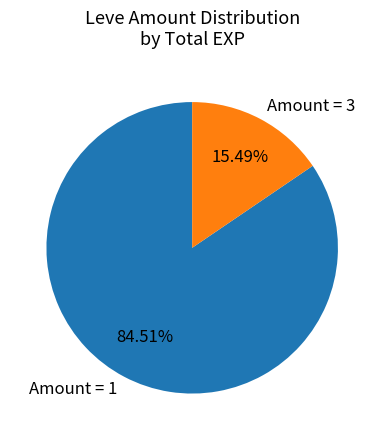

To the nearest percent, what is the difference between the largest and smallest slice percentages?

69%